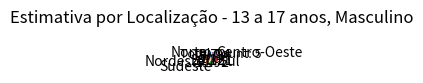

Does Centro-Oeste represent more than half of the total?

No